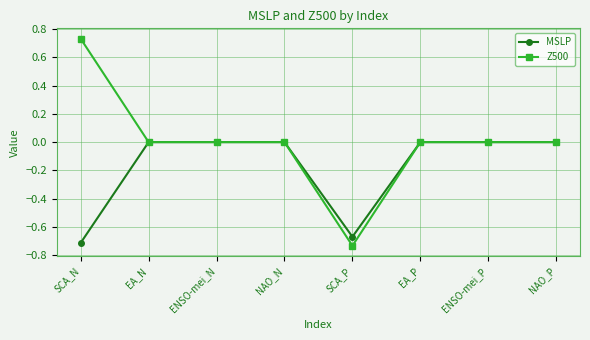

Which category has the lowest value in the Z500 series?

SCA_P